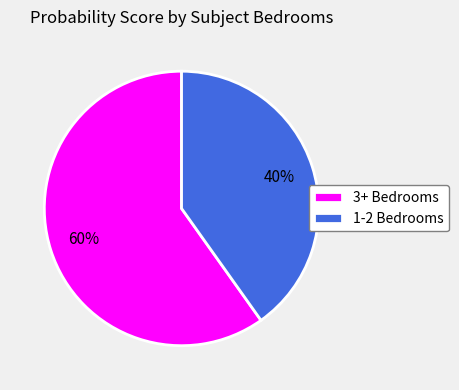

How many segments does this pie chart have?

2